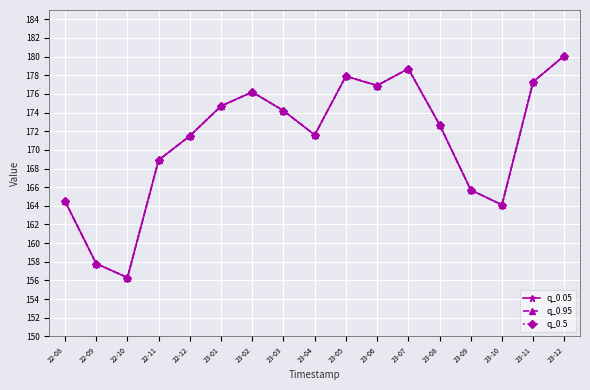

How many data points in q_0.5 are above 172?

9